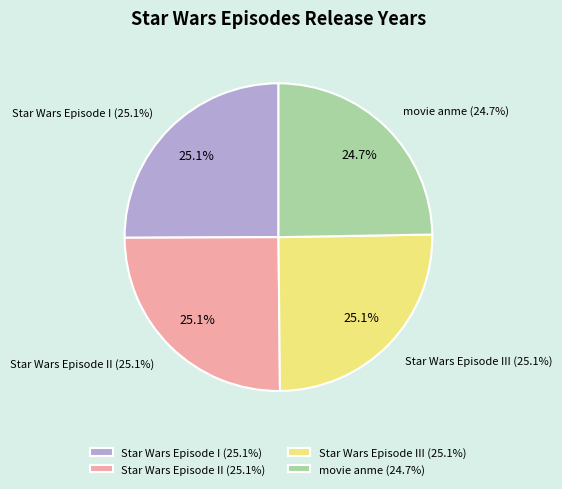

Between Star Wars Episode II and Star Wars Episode III, which is larger?

Star Wars Episode III